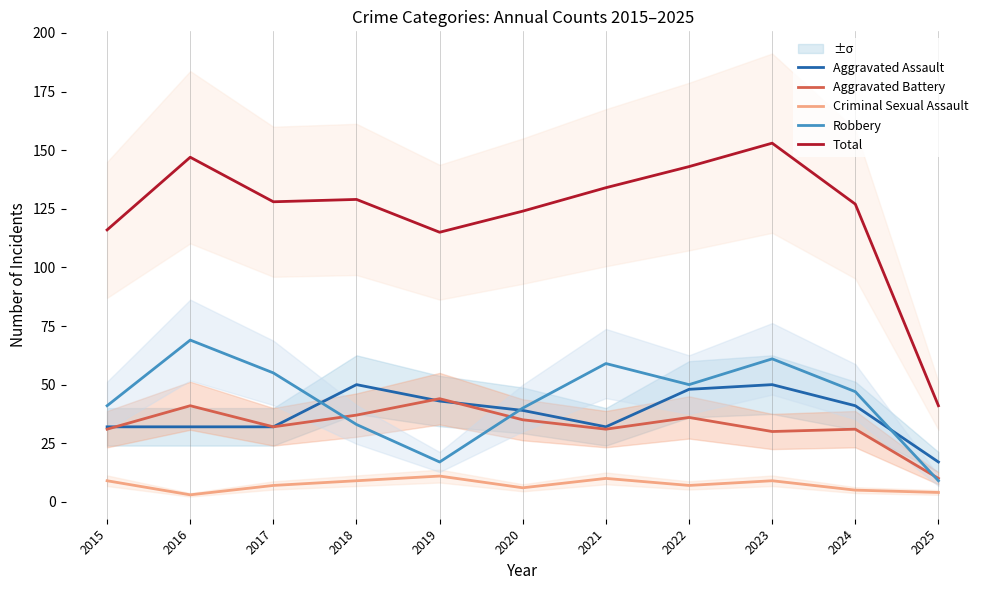

Where does the Robbery series first go above 47?

2016